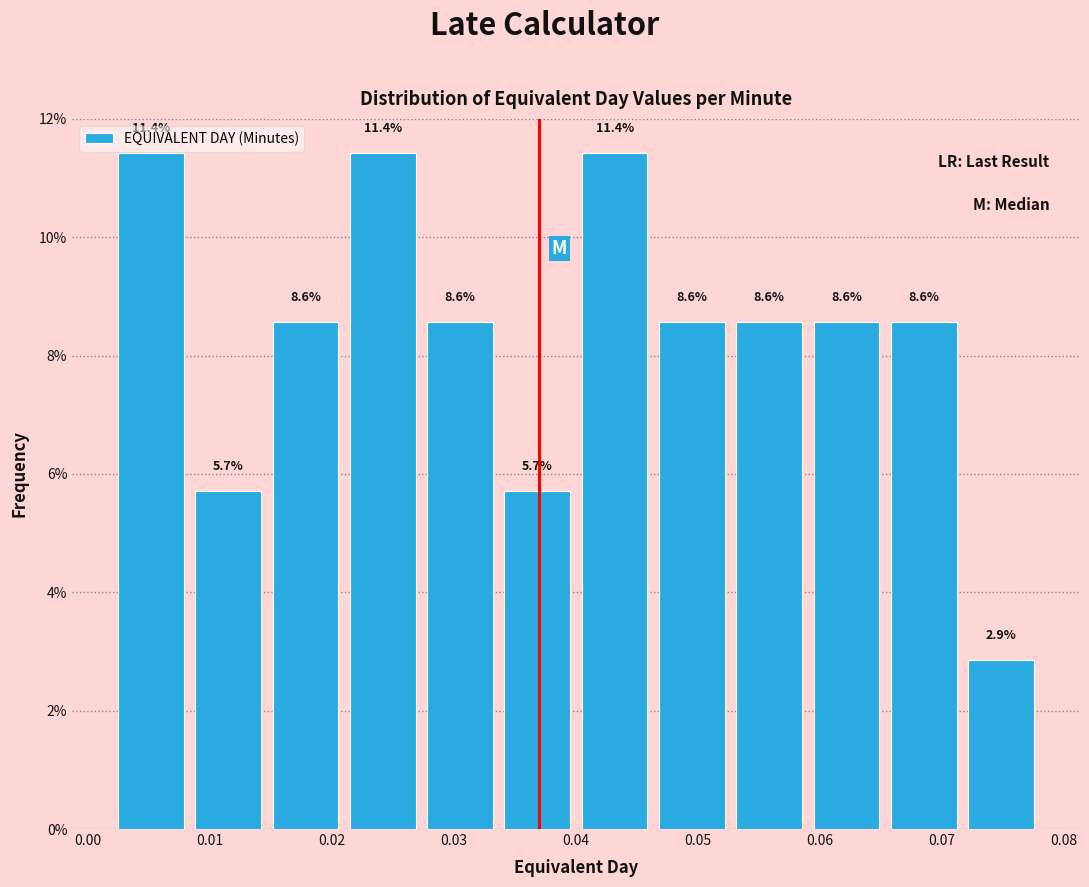

What is the height of the bar covering 0.046 to 0.053 on the x-axis? The bar edges are not printed on the chart, so give them approximately, as read against the axis.

8.6